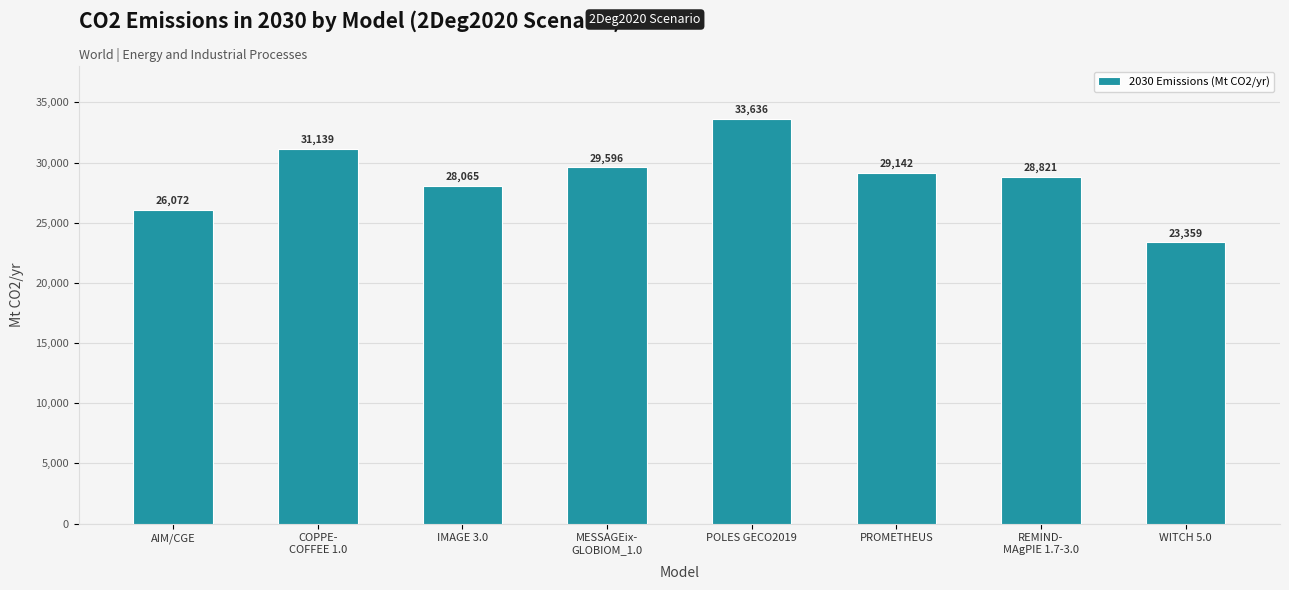

Which label corresponds to the largest value in the chart?

POLES GECO2019